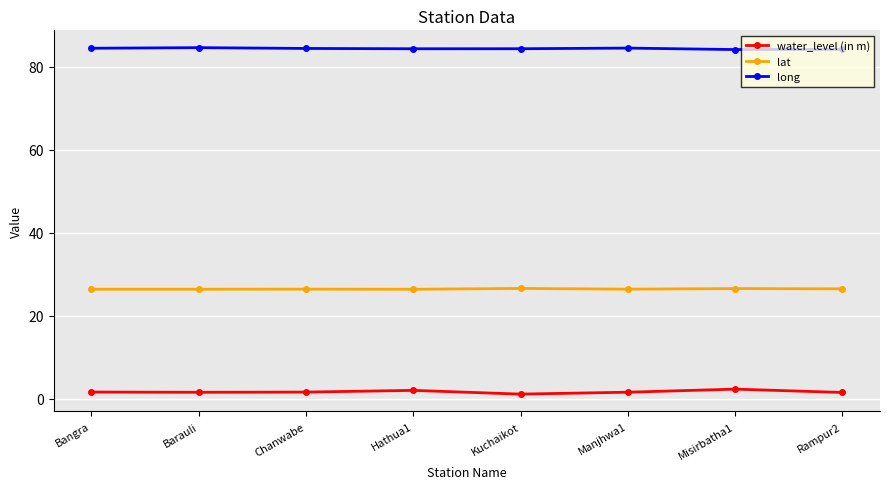

What is the maximum value shown in the chart?

84.6